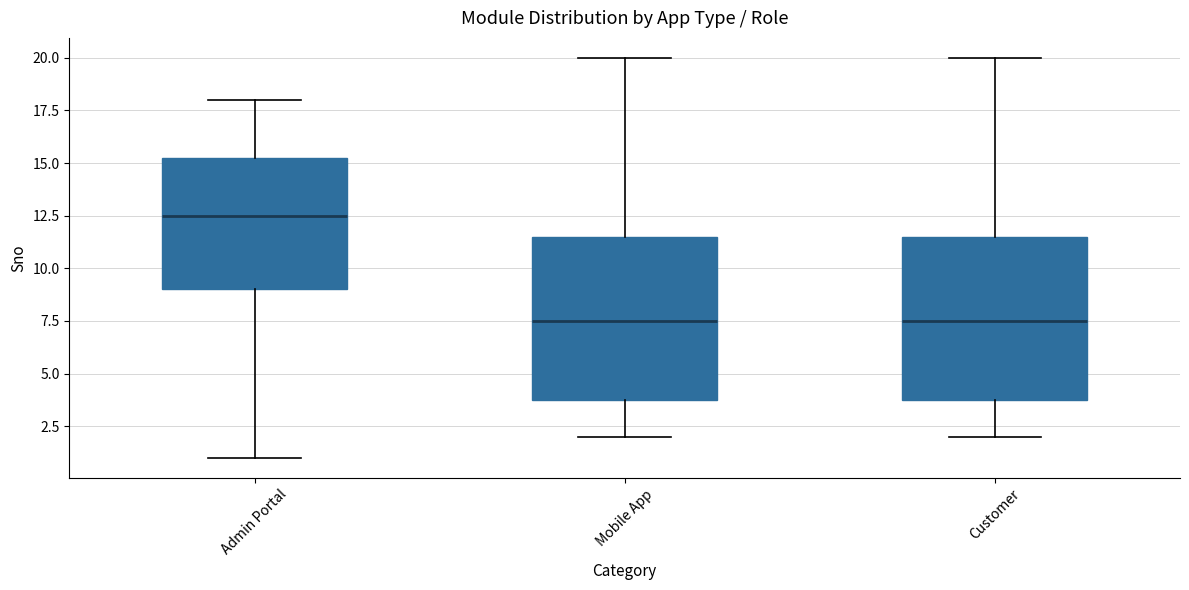

Reading left to right, transcribe this box plot: for each box, give where its median line is, the range the box spans, and where its two whiskers end, as read against the y-axis. The values are not printed on the chart, so give them approximately, as read against the axis.

Admin Portal: median 12.5, box 9.0 to 15.5, whiskers 1.0 to 18.0
Mobile App: median 7.5, box 4.0 to 11.5, whiskers 2.0 to 20.0
Customer: median 7.5, box 4.0 to 11.5, whiskers 2.0 to 20.0